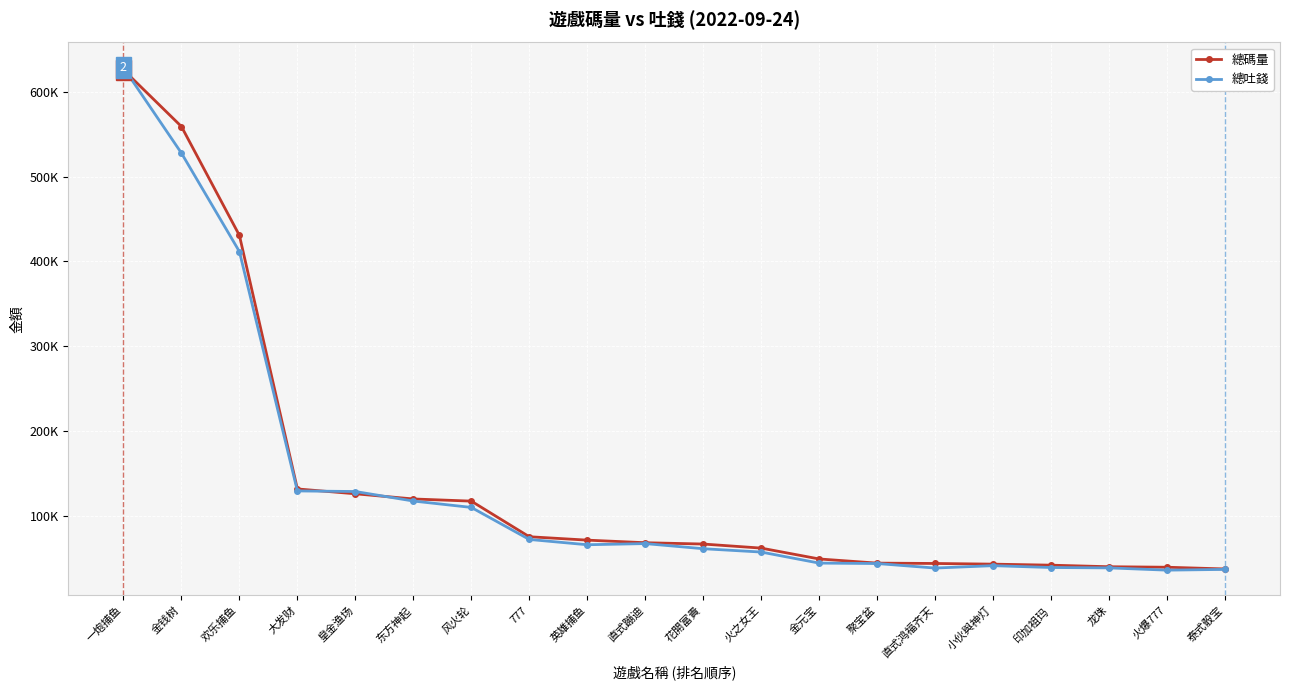

Reading right to left, extract all data points from this chart.

總碼量: 泰式骰宝=36911.6	火爆777=38936.0	龙珠=39532.9	印加祖玛=41370.0	小伙與神灯=42590.4	直式鸿福齐天=43372.8	聚宝盆=43792.9	金元宝=48706.2	火之女王=61529.3	花開富貴=66322.8	直式蹦迪=67875.2	英雄捕鱼=70924.5	777=74942.6	风火轮=116987.0	东方神起=119542.7	皇金渔场=125635.6	大发财=131379.1	欢乐捕鱼=430663.8	金钱树=559237.3	一炮捕鱼=626173.3
總吐錢: 泰式骰宝=36382.3	火爆777=35493.4	龙珠=38165.8	印加祖玛=38612.6	小伙與神灯=40783.3	直式鸿福齐天=37974.8	聚宝盆=43308.8	金元宝=43814.5	火之女王=56868.8	花開富貴=60803.5	直式蹦迪=66852.7	英雄捕鱼=65487.6	777=71738.5	风火轮=109546.0	东方神起=117093.5	皇金渔场=128330.3	大发财=129011.5	欢乐捕鱼=411581.4	金钱树=527830.6	一炮捕鱼=628775.0